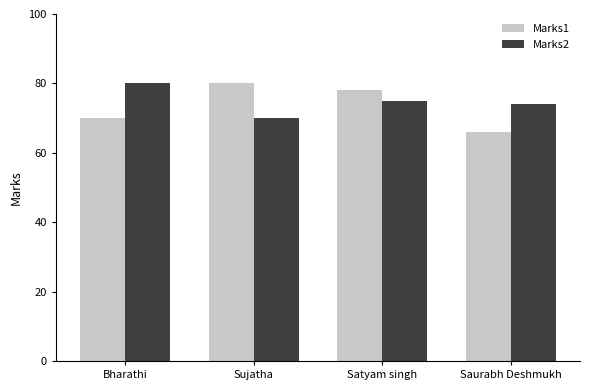

How many Marks2 values are between 74 and 80?

3